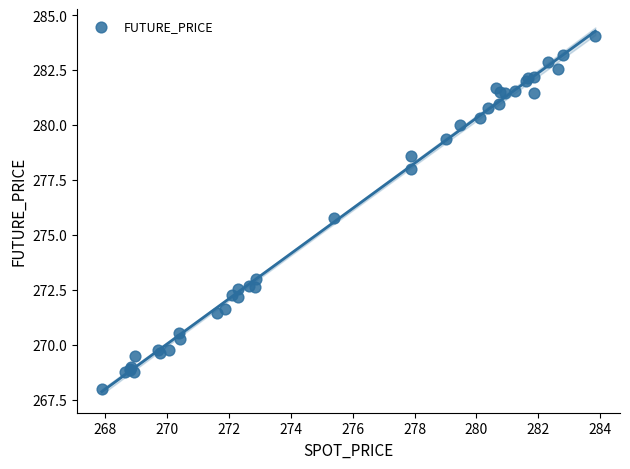

What Y value in the scatter plot is closest to 276?

275.8